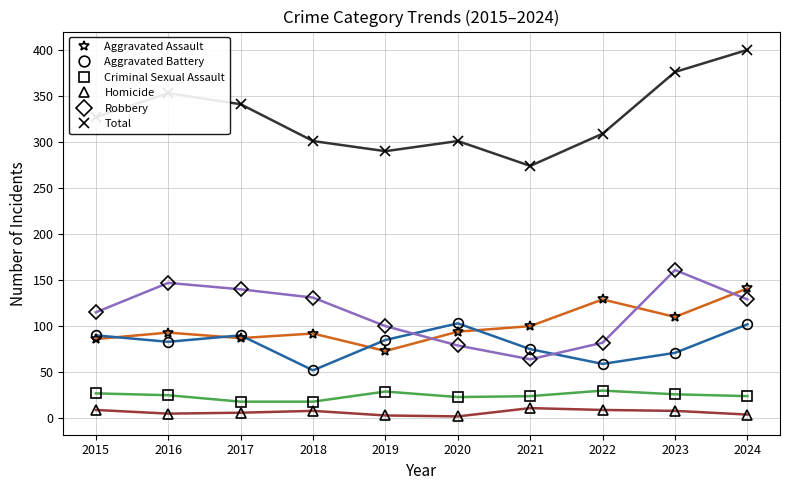

The value of Total at 2021 is 274. True or false?

True